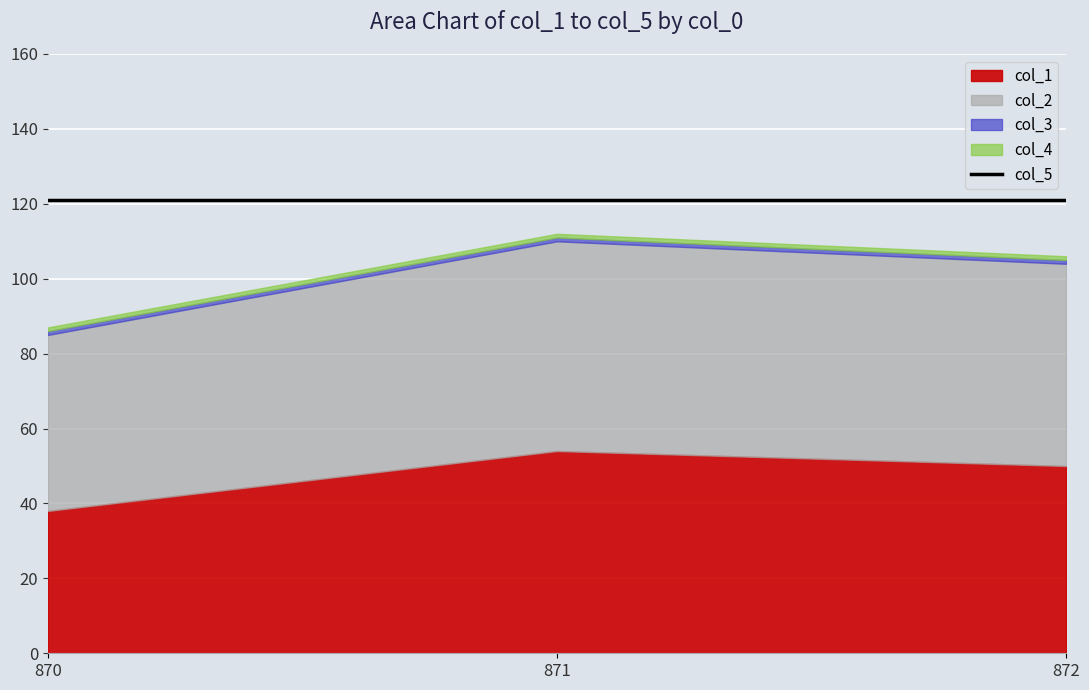

Which category has the lowest value in the col_1 series?

870.0